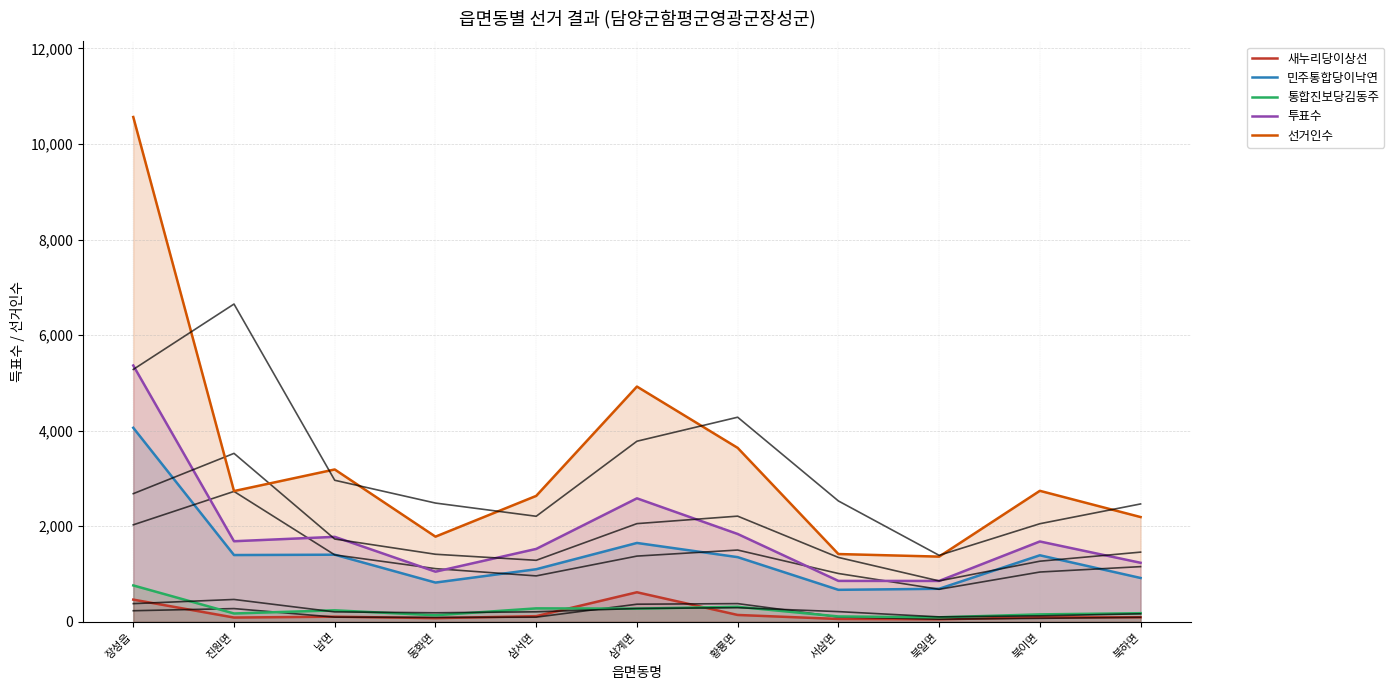

In 민주통합당이낙연, how many points are higher than both neighbors (excluding endpoints)?

3